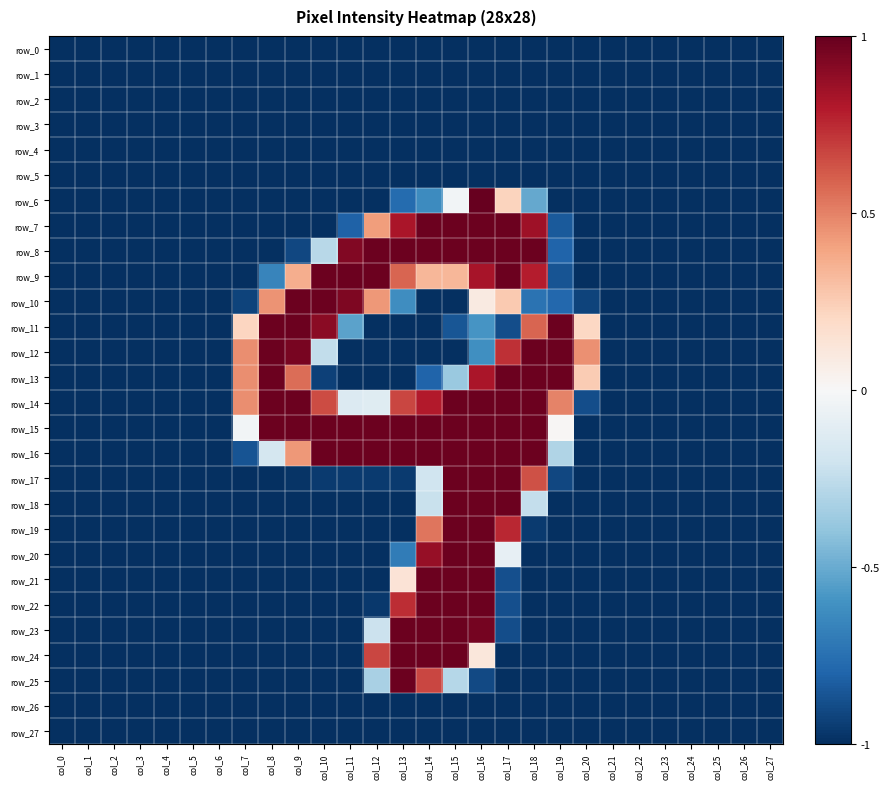

How many values in row_14 are below zero?

17